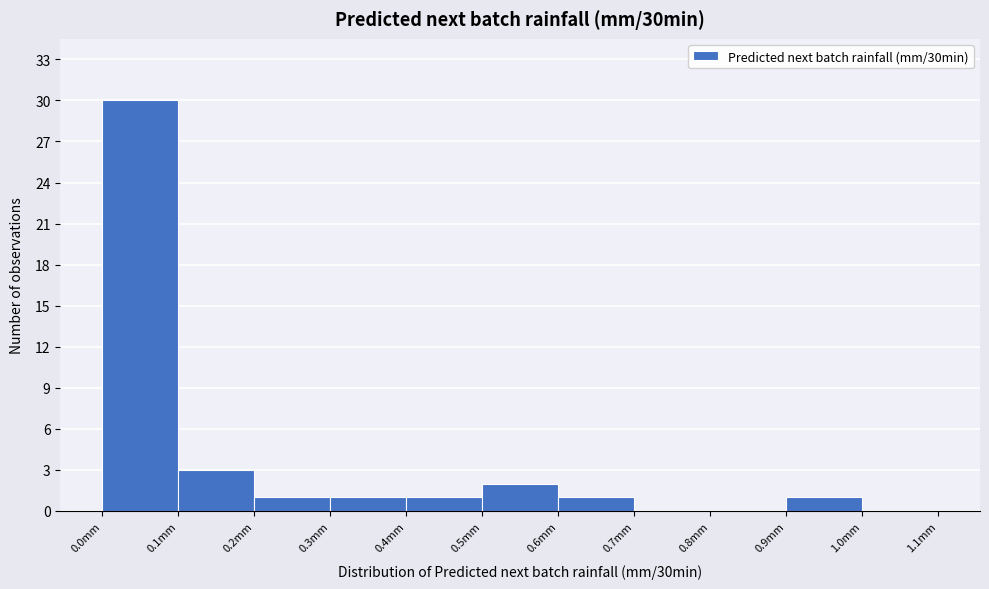

Reading left to right, list every bar in this chart as the range it spans on the x-axis followed by its height. The values are not printed on the chart, so give them approximately, as read against the axis.

0.0 to 0.1: 30
0.1 to 0.2: 3
0.2 to 0.3: 1
0.3 to 0.4: 1
0.4 to 0.5: 1
0.5 to 0.6: 2
0.6 to 0.7: 1
0.7 to 0.8: 0
0.8 to 0.9: 0
0.9 to 1.0: 1
1.0 to 1.1: 0